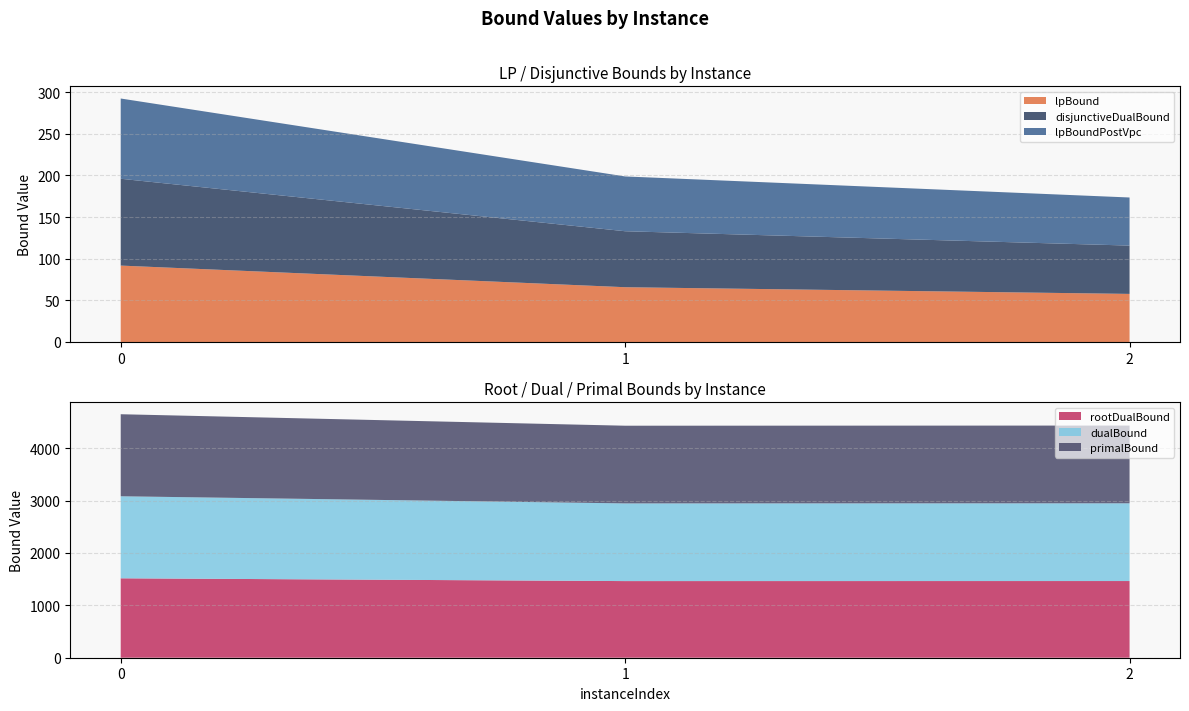

Reading right to left, extract all data points from this chart.

lpBound: 2=57.8	1=65.8	0=91.8
disjunctiveDualBound: 2=58.0	1=67.2	0=104.2
lpBoundPostVpc: 2=57.8	1=65.8	0=96.4
rootDualBound: 2=1463.9	1=1462.9	0=1516.2
dualBound: 2=1484.0	1=1483.0	0=1566.0
primalBound: 2=1484.0	1=1483.0	0=1566.0